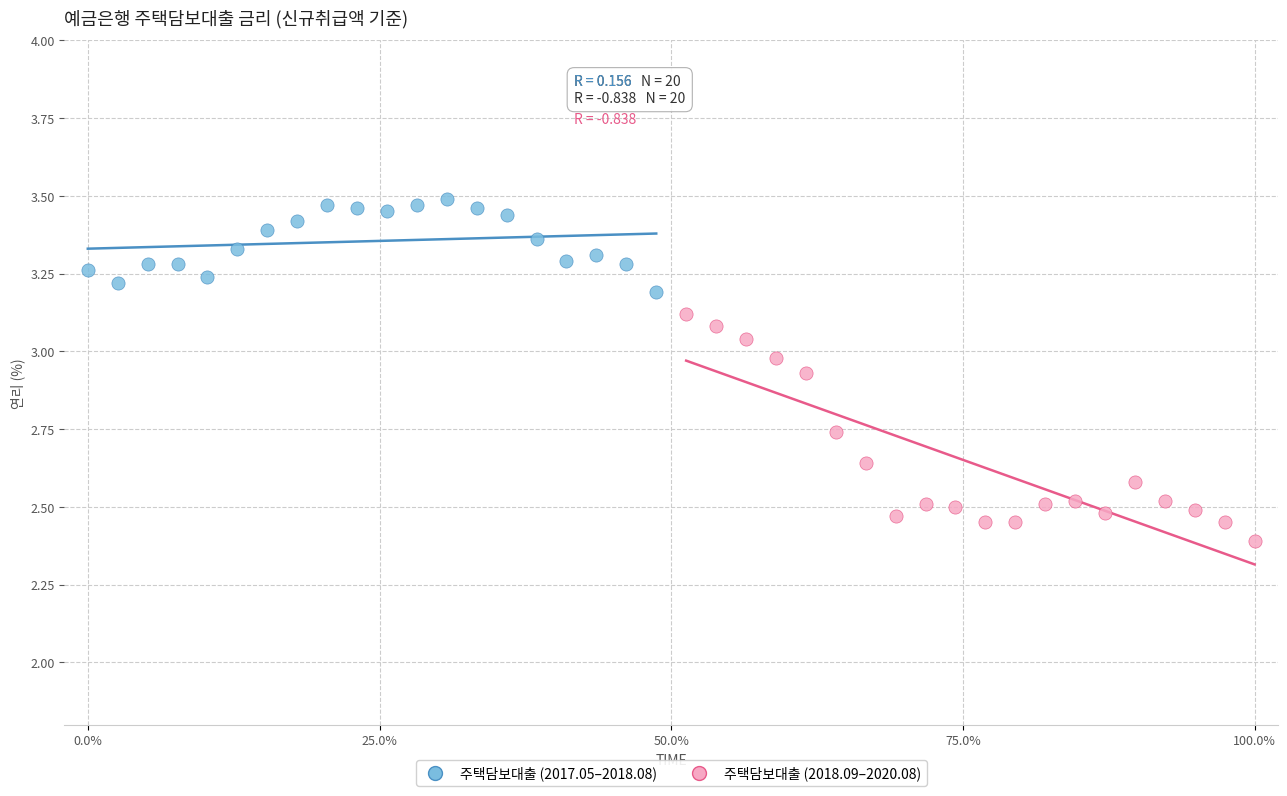

Which series has the largest Y range (max minus min)?

주택담보대출 (2018.09–2020.08)